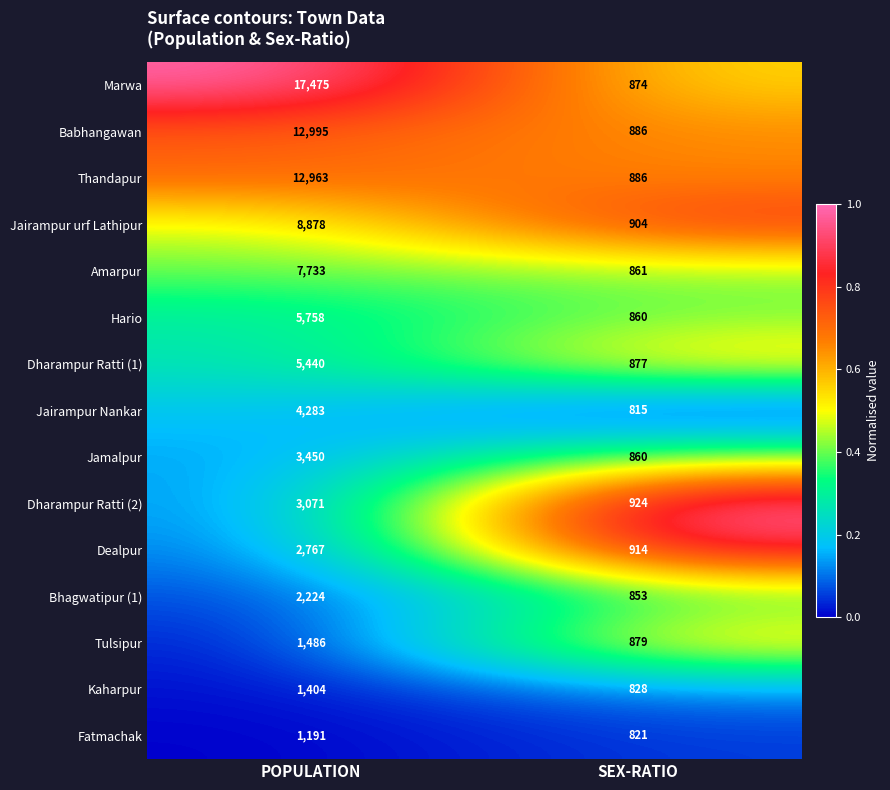

Which label corresponds to the smallest value in the chart?

SEX-RATIO